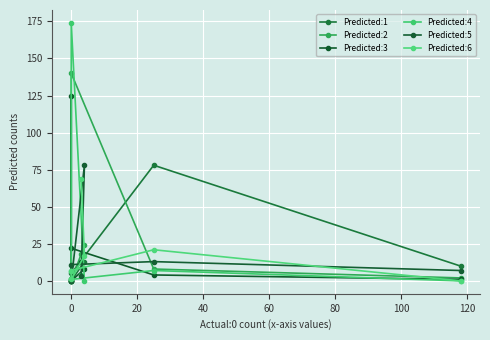

Which series has the largest total across all categories?

Predicted:2